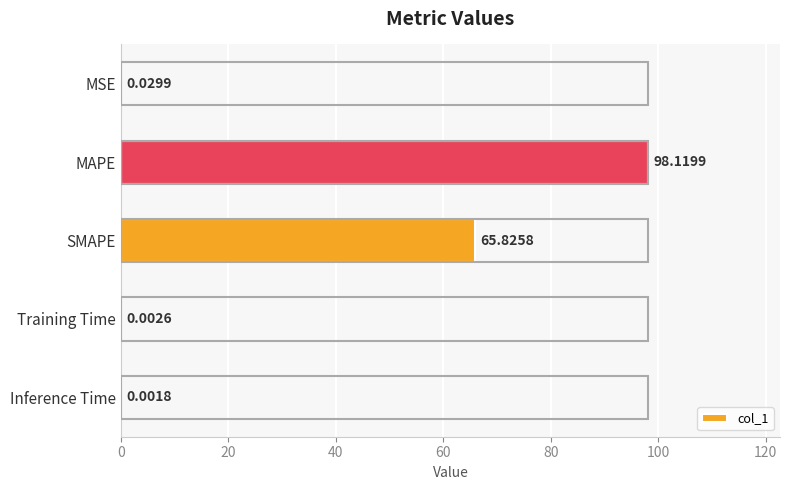

What is the sum of all values?

164.0